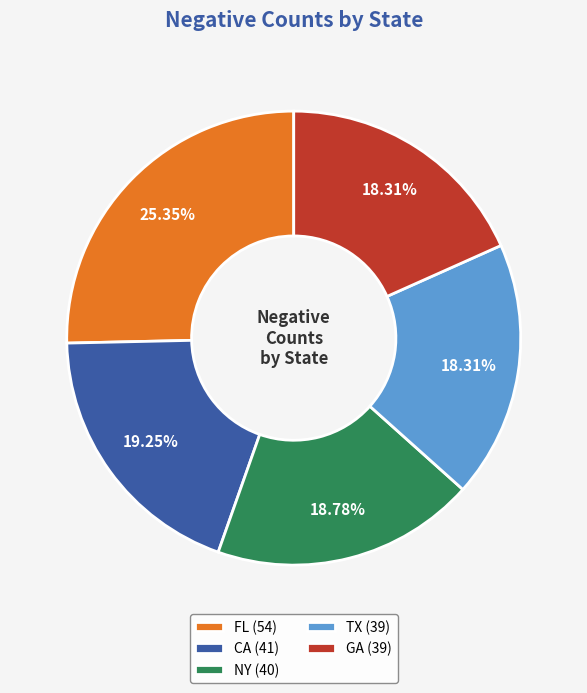

Approximately how many times larger is the value at NY compared to GA?

1.0